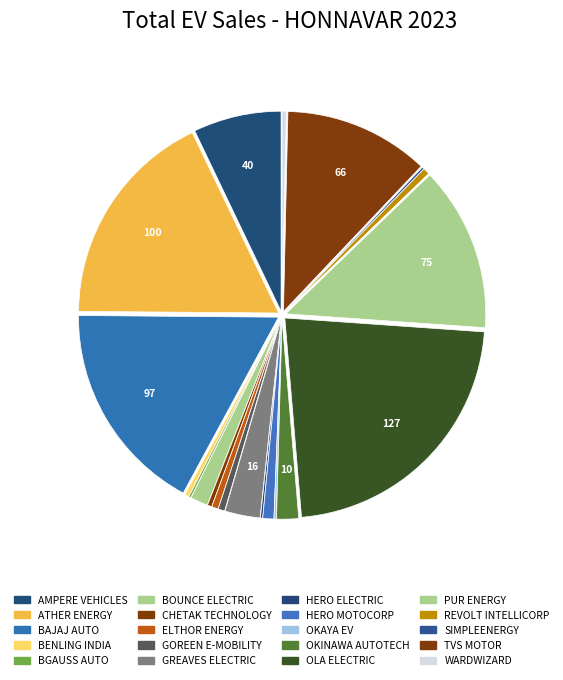

To the nearest percent, what portion does HERO MOTOCORP represent?

1%